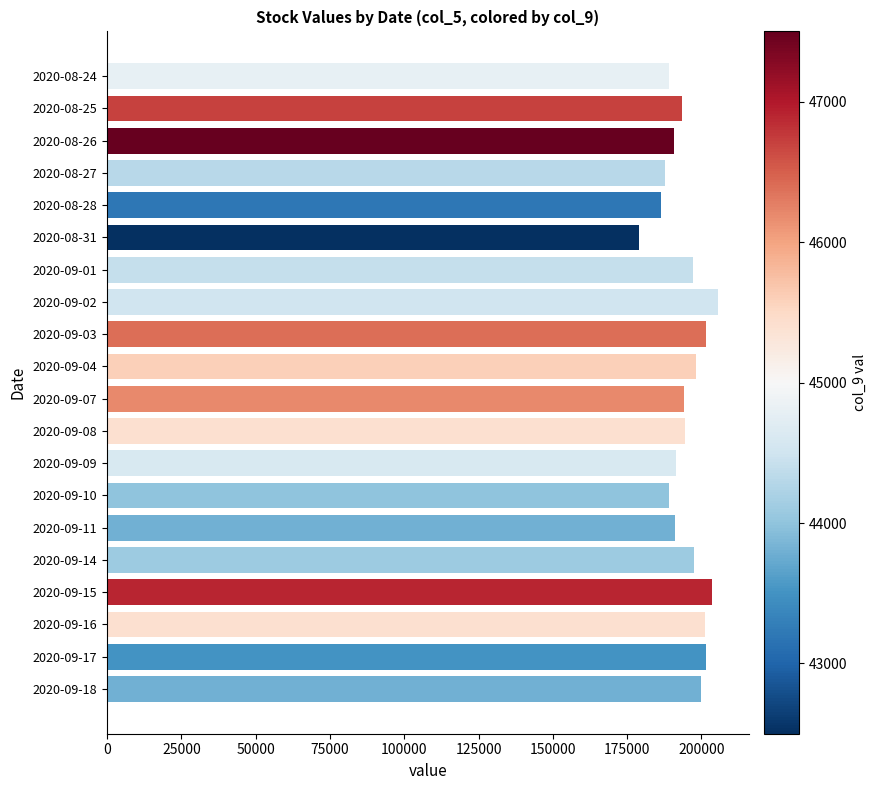

What is the label of the 12th bar from the top?

2020-09-08